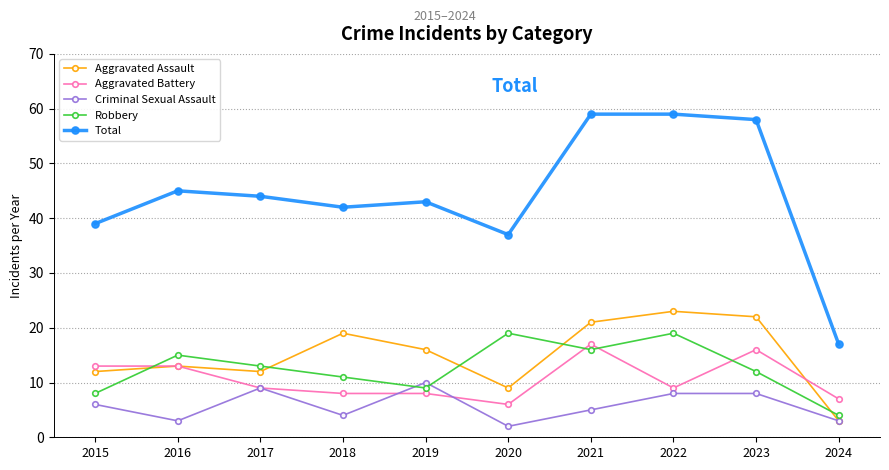

True or false: Total and Aggravated Assault cross at least once.

False